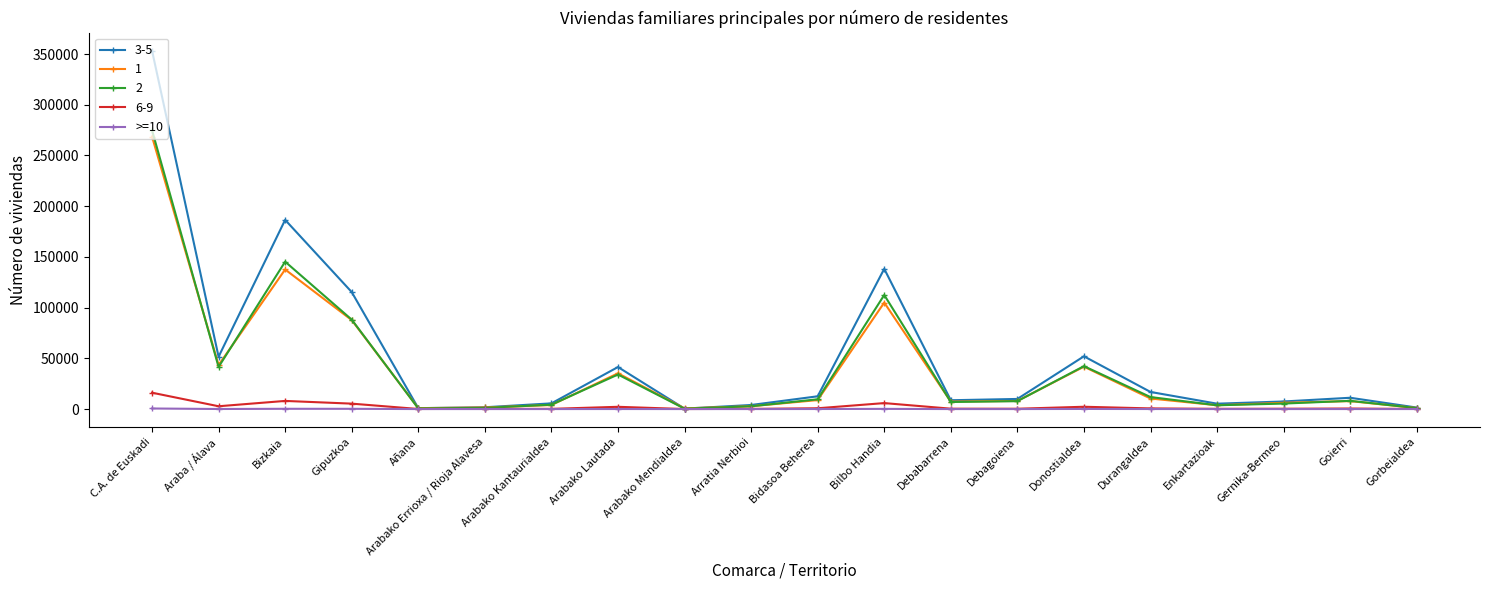

Does the chart display data point markers on the line(s)?

Yes